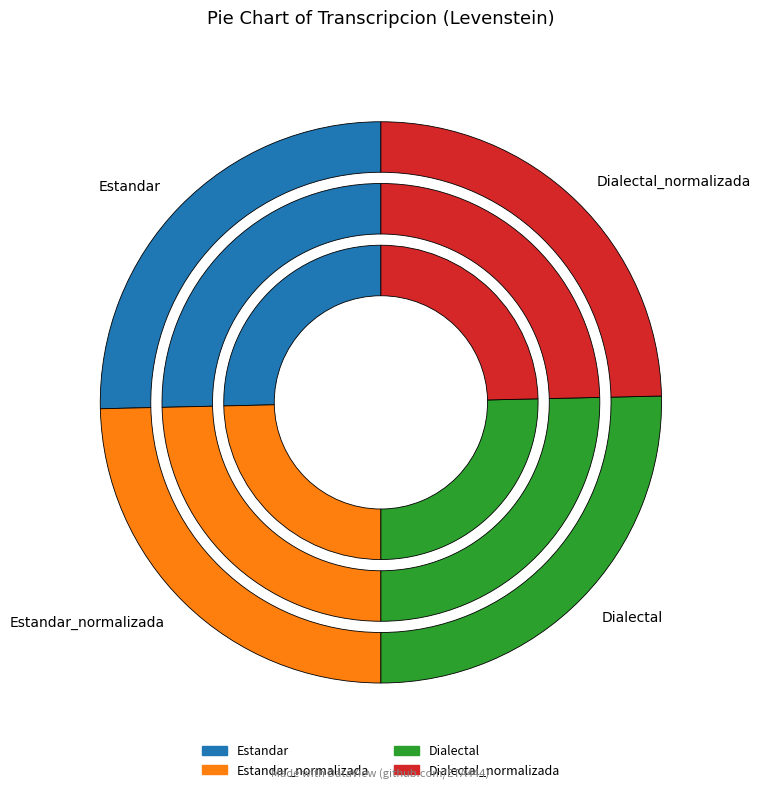

Is there any slice that represents more than half of the pie?

No